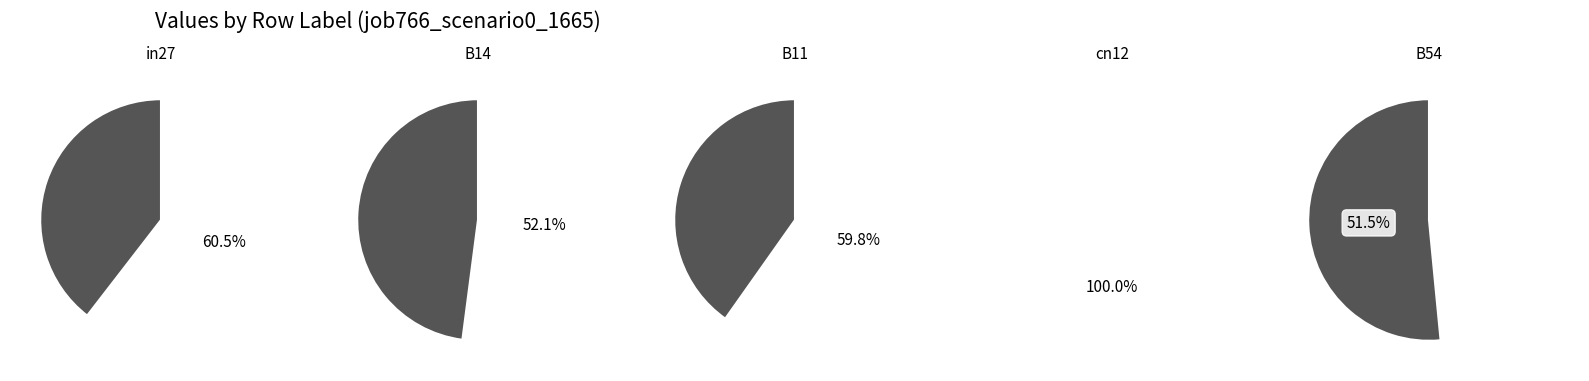

Which category has the smallest portion of the pie?

cn12